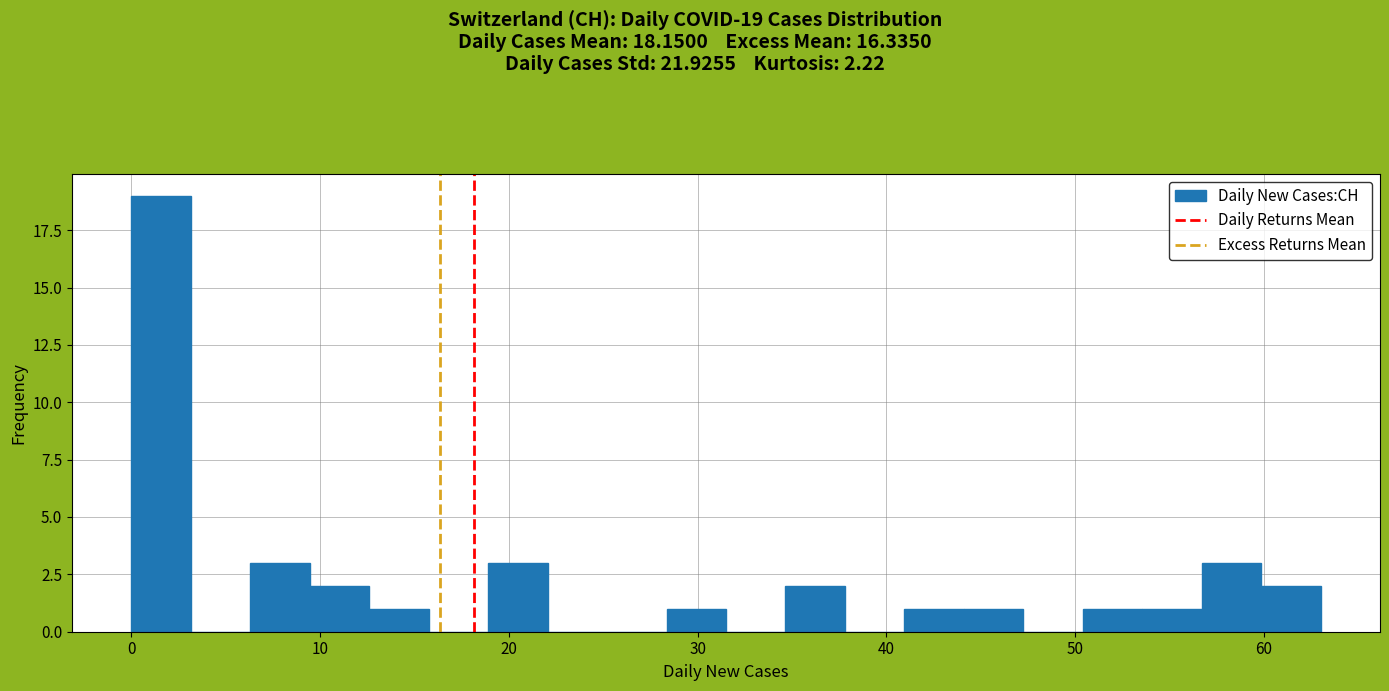

Around what value on the x-axis is the tallest bar? Give the approximate position of its centre, as read against the axis.

2